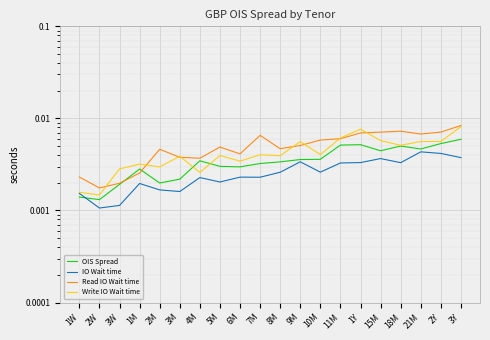

Is this an area chart (filled region under the line)?

No